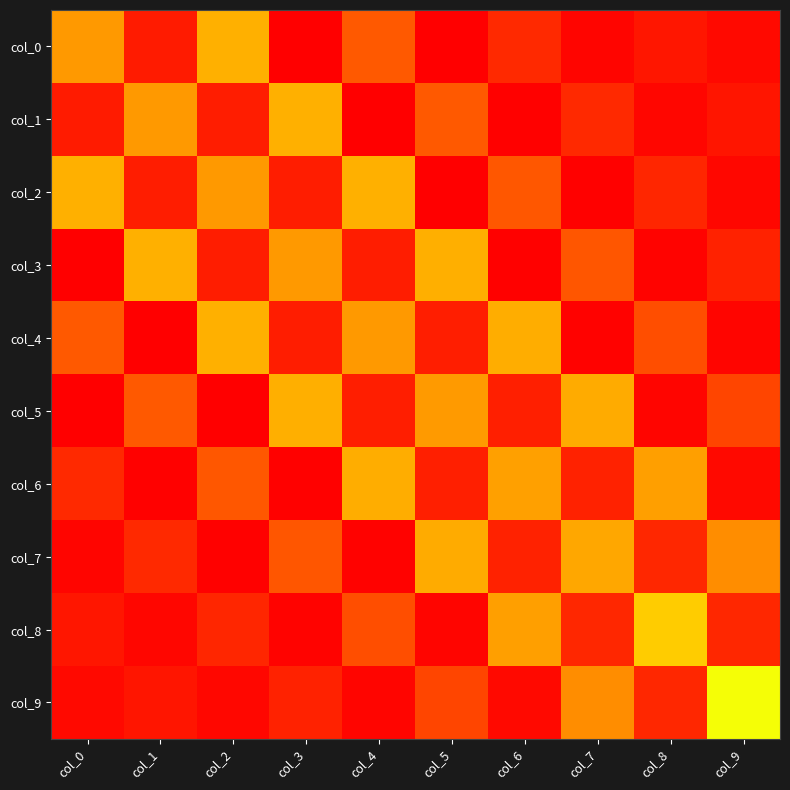

Between col_2 and col_5, which is larger?

col_2